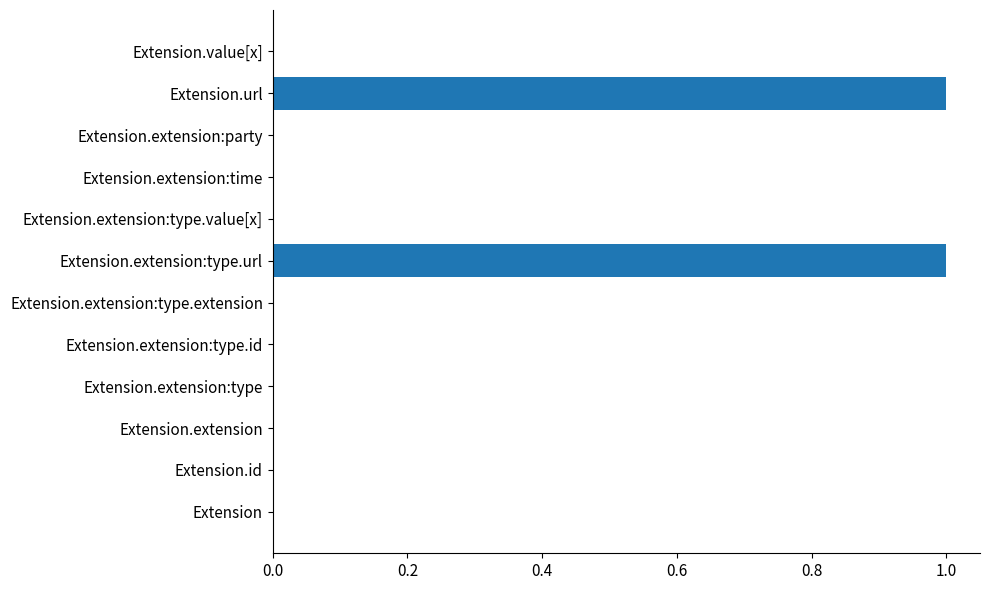

Reading bottom to top, list all the values displayed in this chart.

Extension=0	Extension.id=0	Extension.extension=0	Extension.extension:type=0	Extension.extension:type.id=0	Extension.extension:type.extension=0	Extension.extension:type.url=1	Extension.extension:type.value[x]=0	Extension.extension:time=0	Extension.extension:party=0	Extension.url=1	Extension.value[x]=0